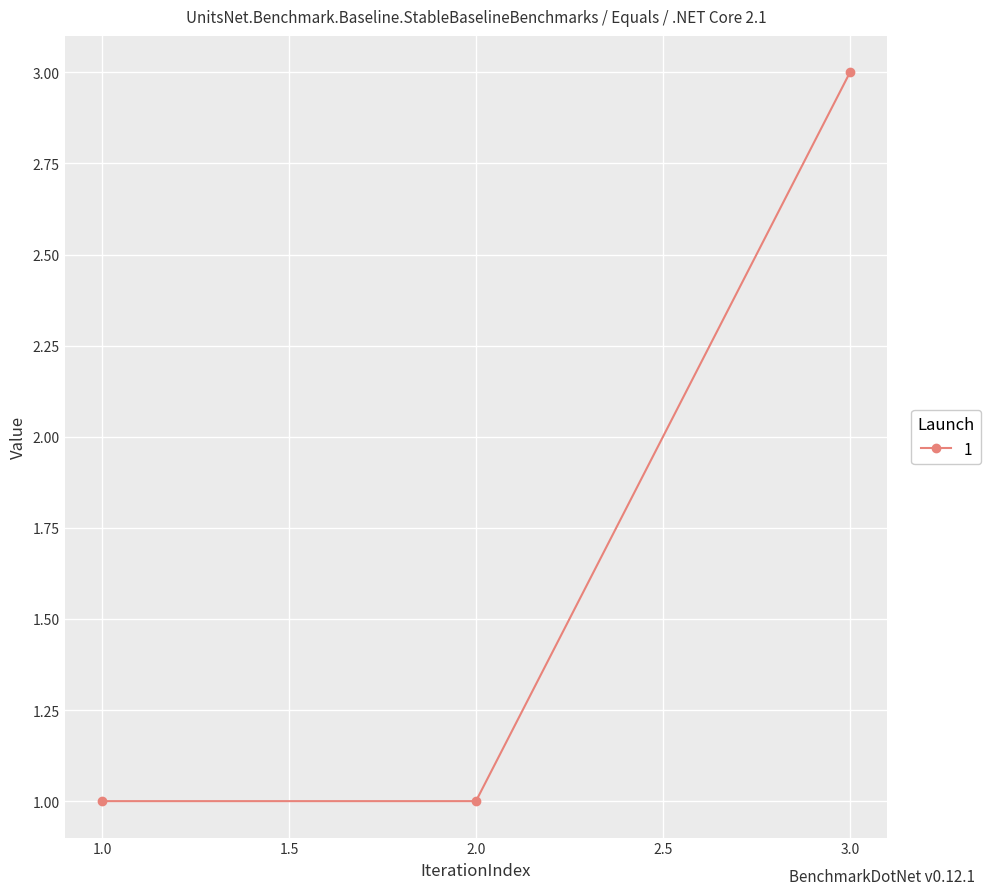

True or false: the data shows 3 at 3.0.

True